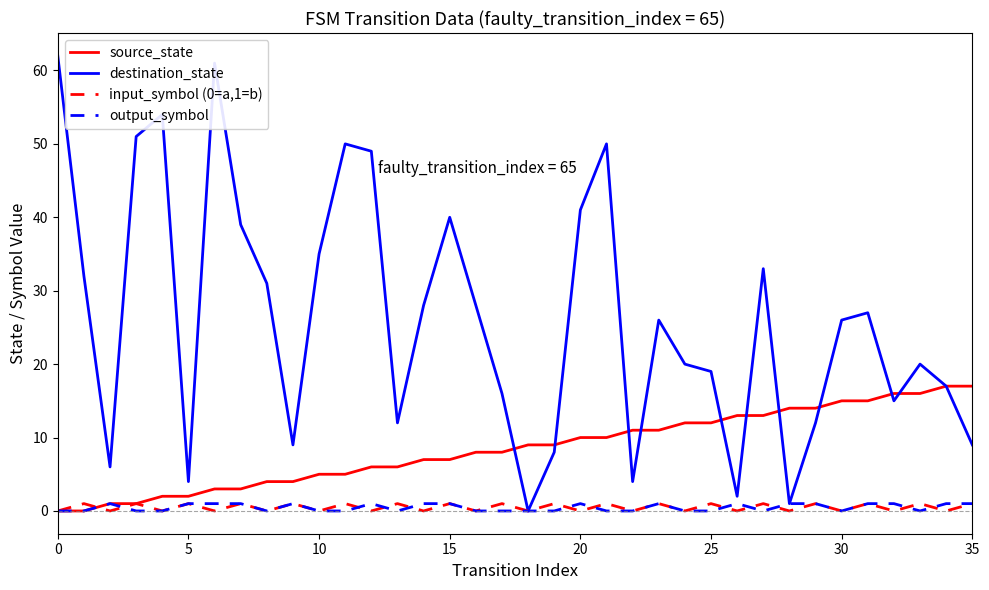

Does the chart have visible grid lines?

No